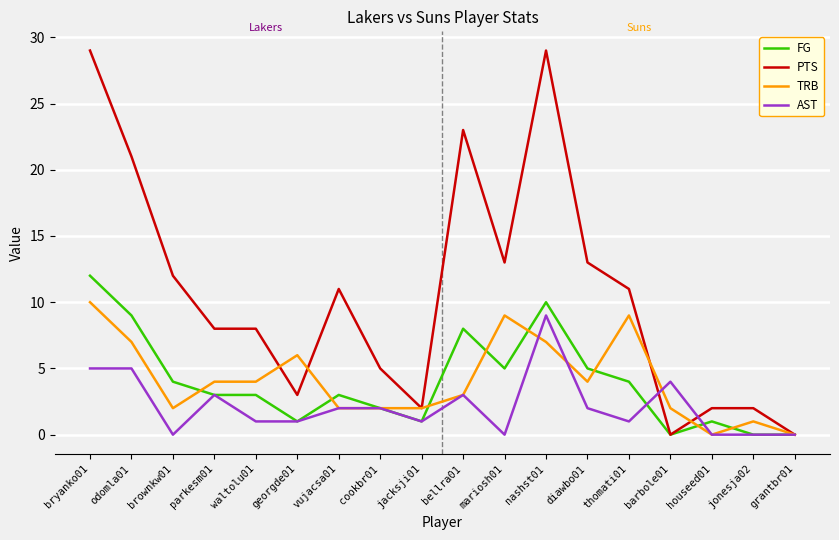

Does the chart have visible grid lines?

Yes